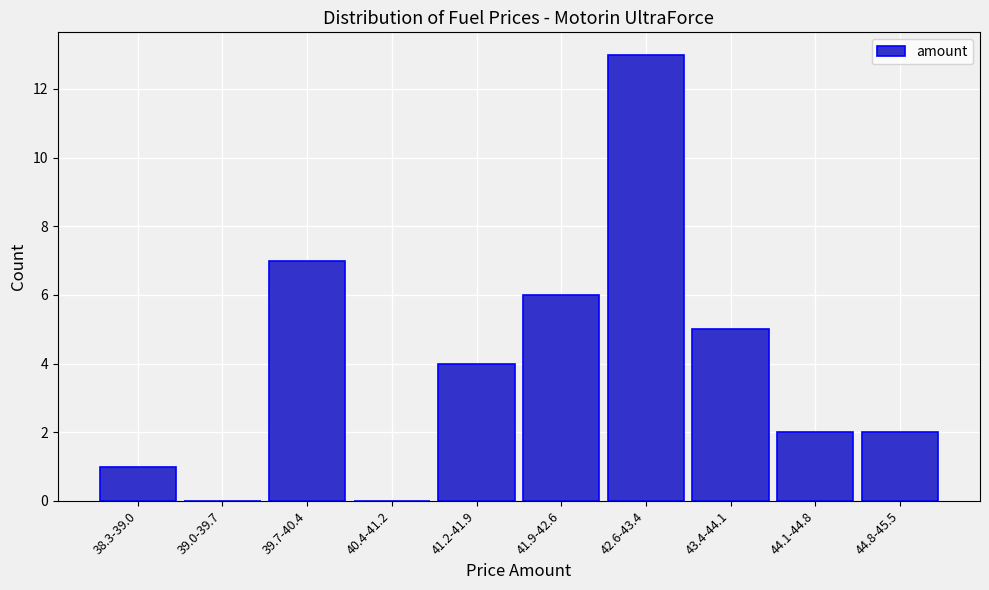

Reading left to right, list all the values displayed in this chart.

38.3-39.0=1	39.0-39.7=0	39.7-40.4=7	40.4-41.2=0	41.2-41.9=4	41.9-42.6=6	42.6-43.4=13	43.4-44.1=5	44.1-44.8=2	44.8-45.5=2